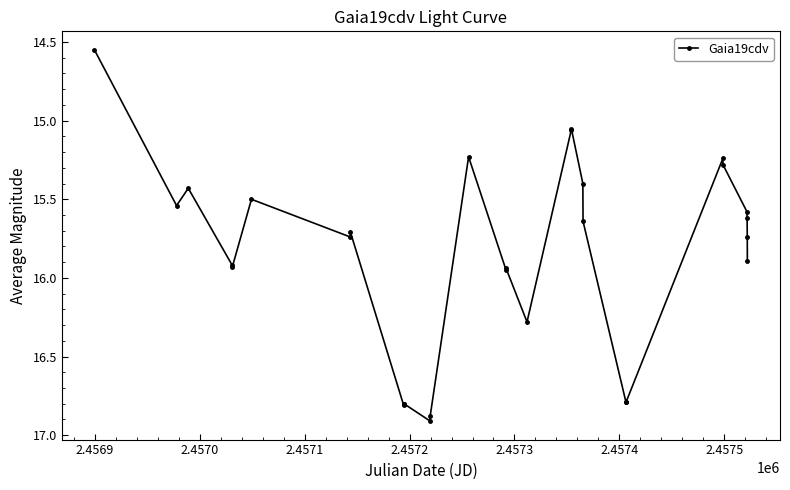

What is the greatest value displayed?

16.9